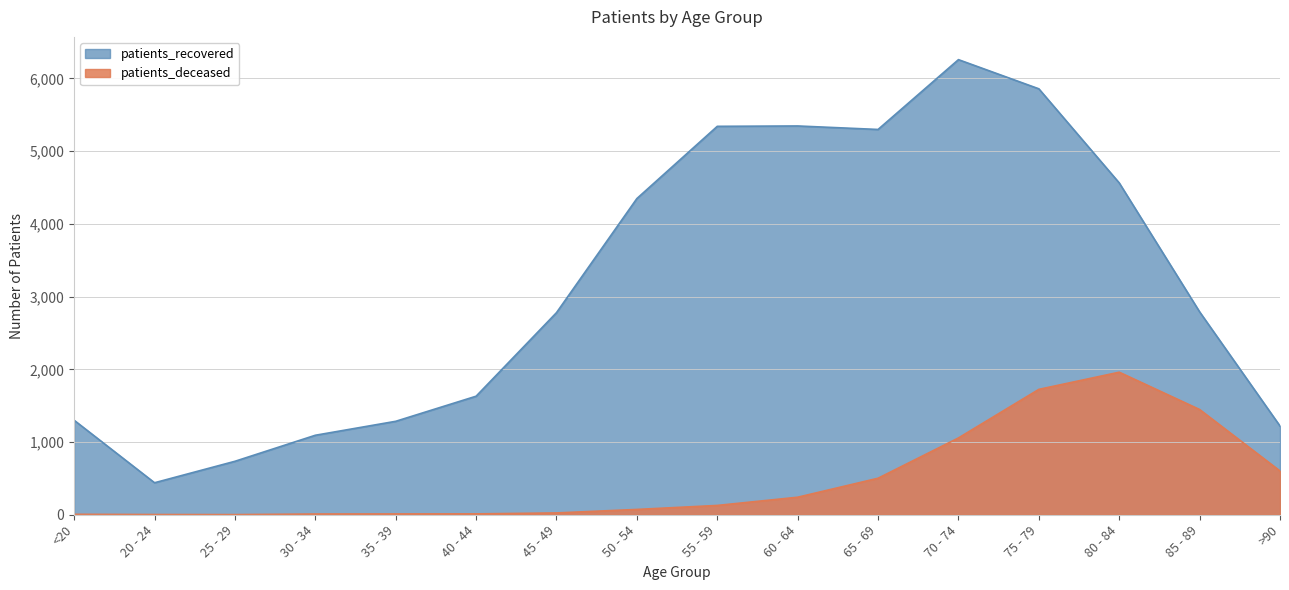

Is the value of patients_recovered at 85 - 89 greater than the value of patients_deceased at 80 - 84?

Yes